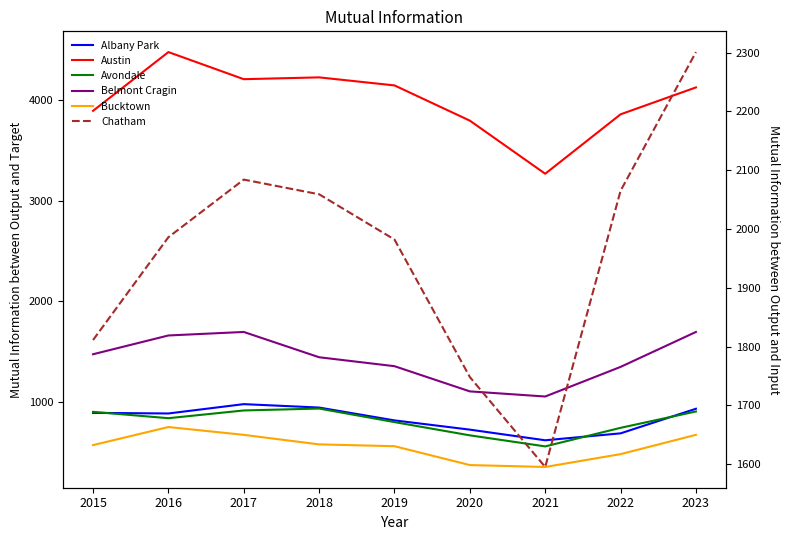

At which category does the chart reach its peak across all series?

2016